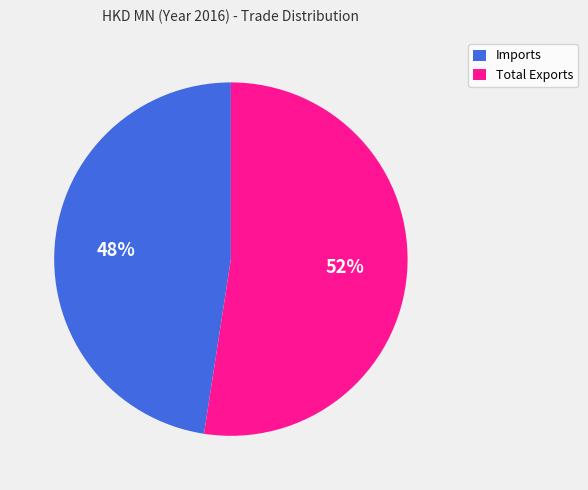

Do Imports and Total Exports together represent more than half of the pie?

Yes